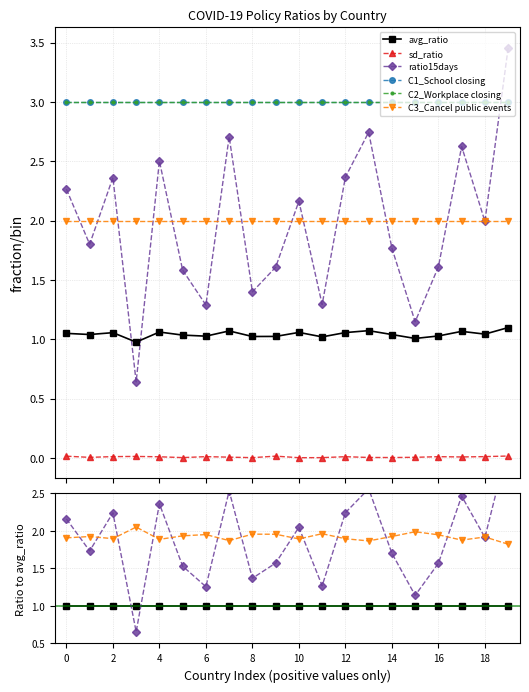

What is the sum of the C2_Workplace closing values at 18 and 12?

6.0